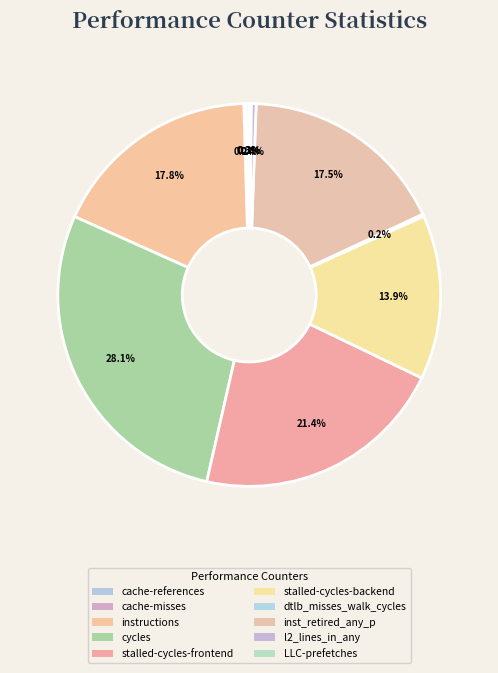

To the nearest percent, what percentage of the pie is instructions?

18%